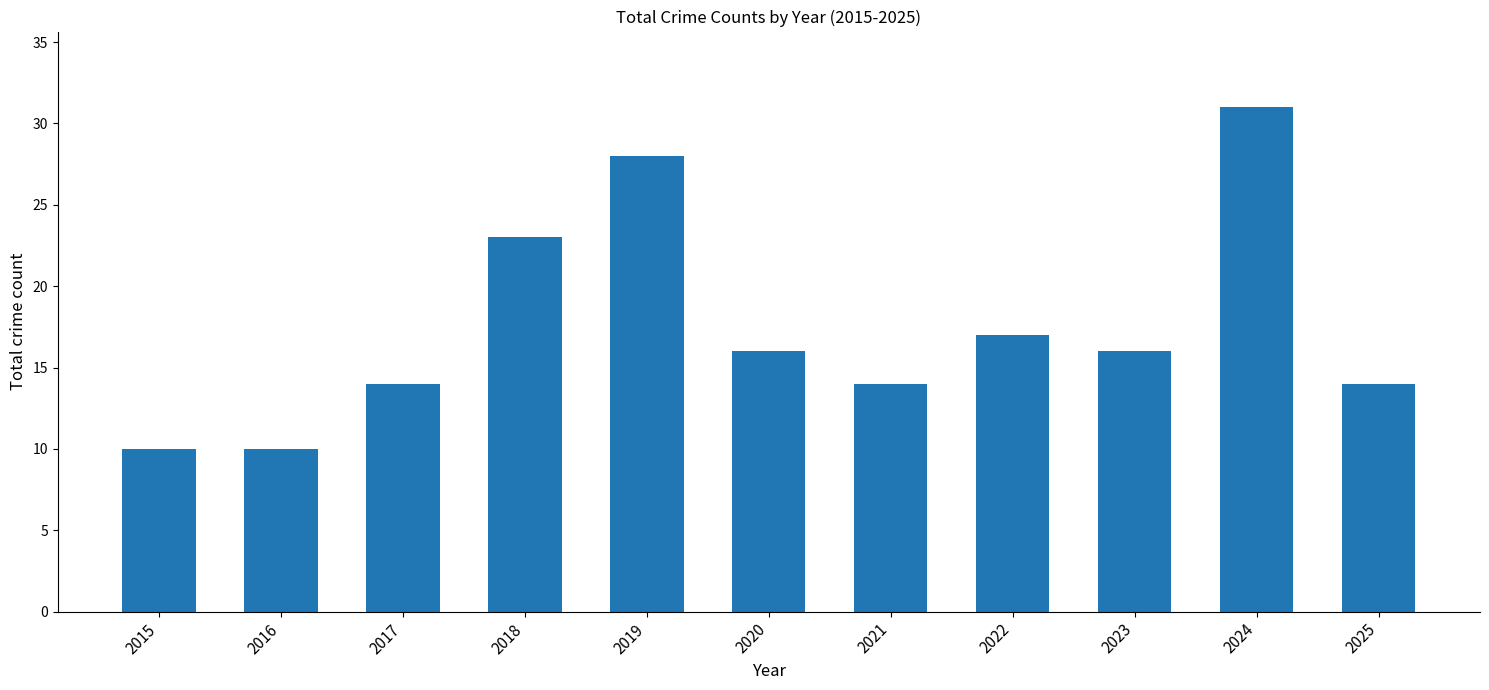

What is the change in value from 2016 to 2018?

+13